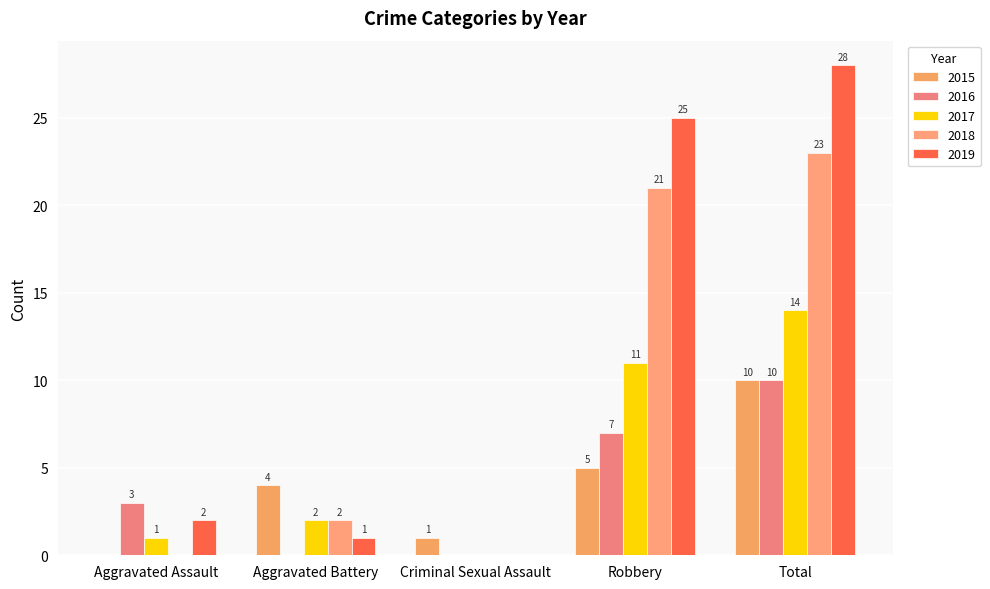

Reading left to right, transcribe all the data shown in this chart.

2015: 0	4	1	5	10
2016: 3	0	0	7	10
2017: 1	2	0	11	14
2018: 0	2	0	21	23
2019: 2	1	0	25	28